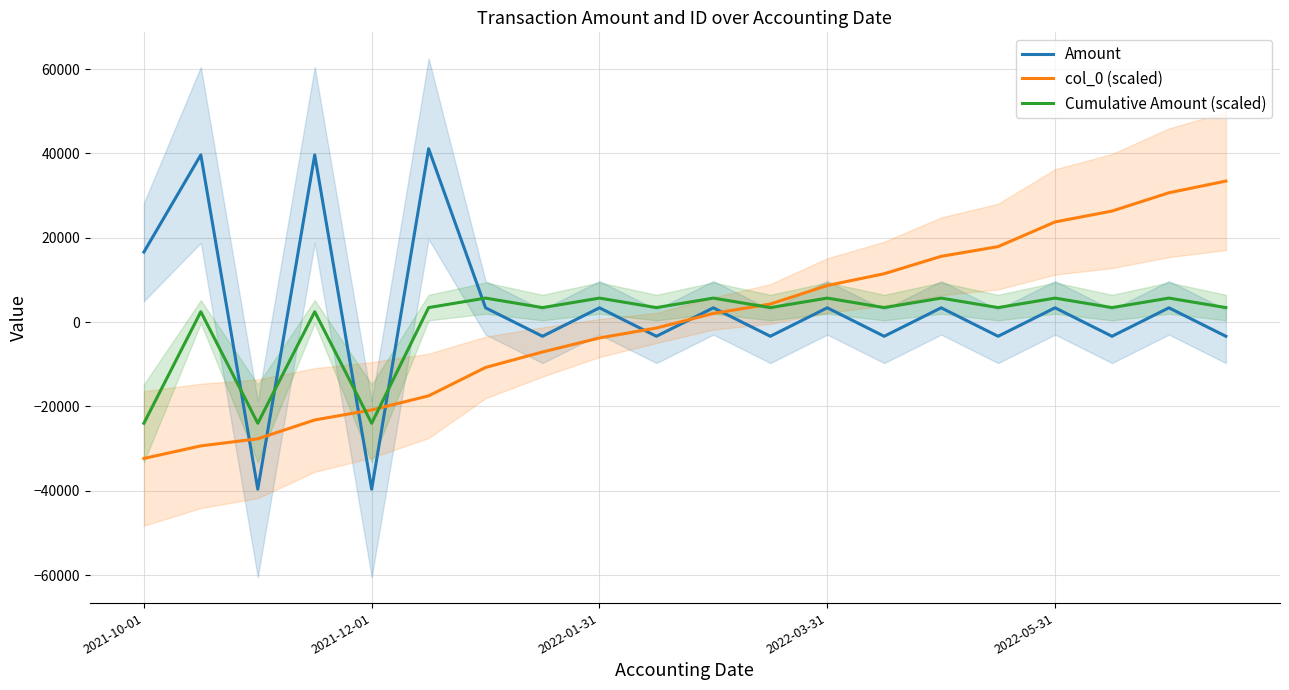

How many lines are shown in the chart?

3